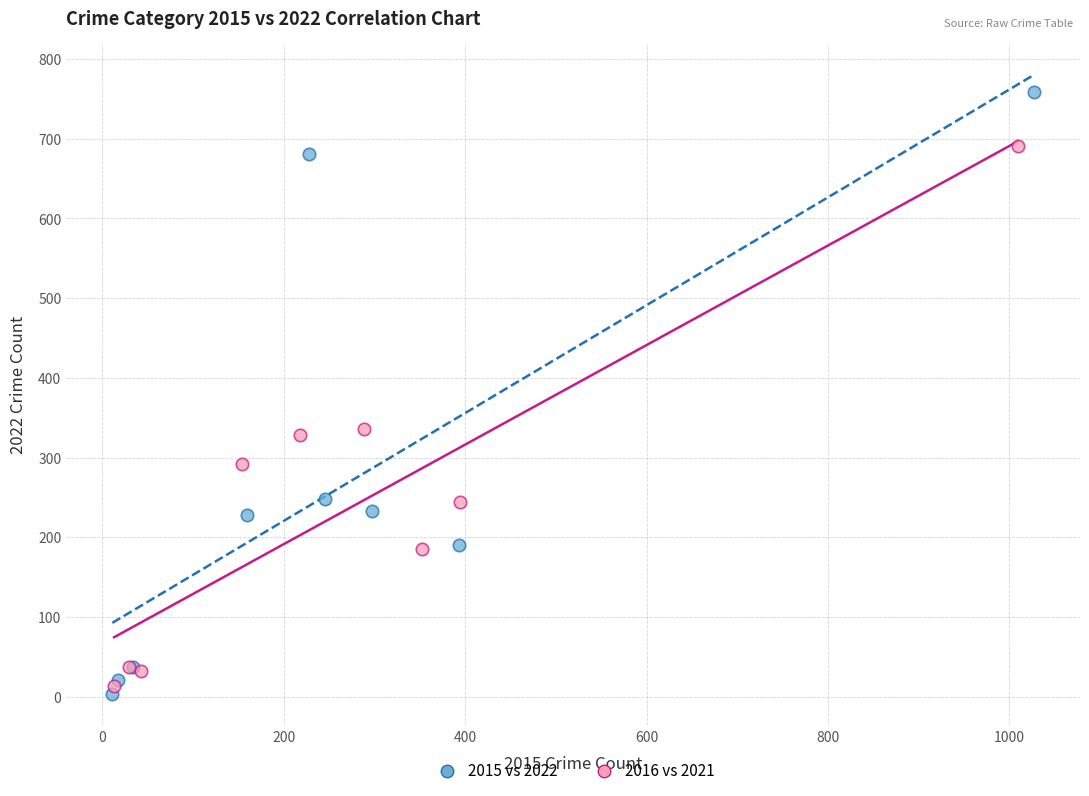

Which series contains the highest Y value?

2015 vs 2022